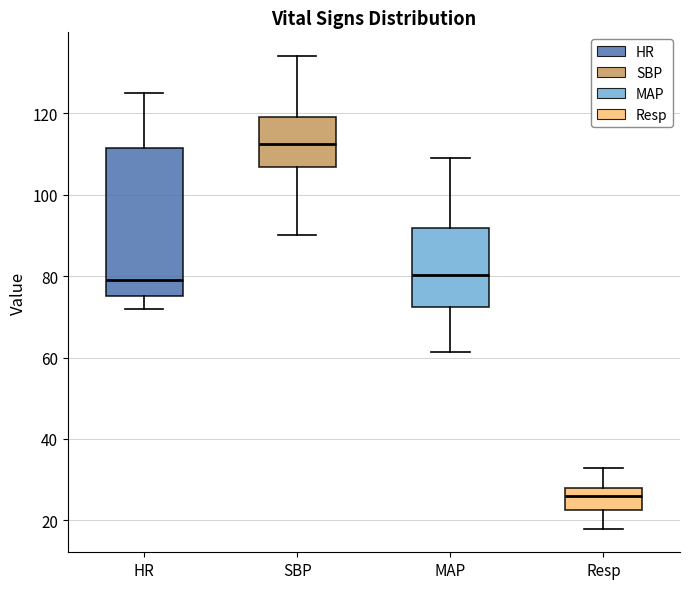

Comparing the boxes themselves (not the whiskers), which one is the tallest?

HR